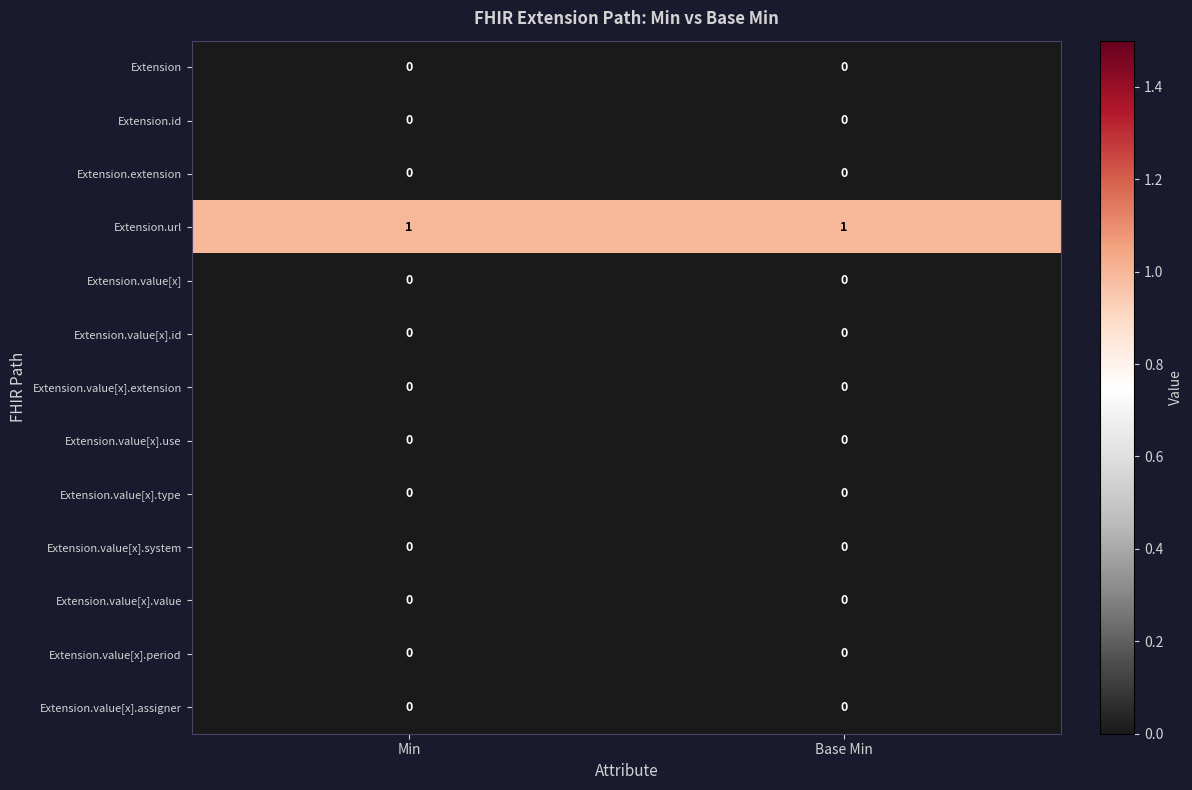

What is the total value across all series at Min?

1